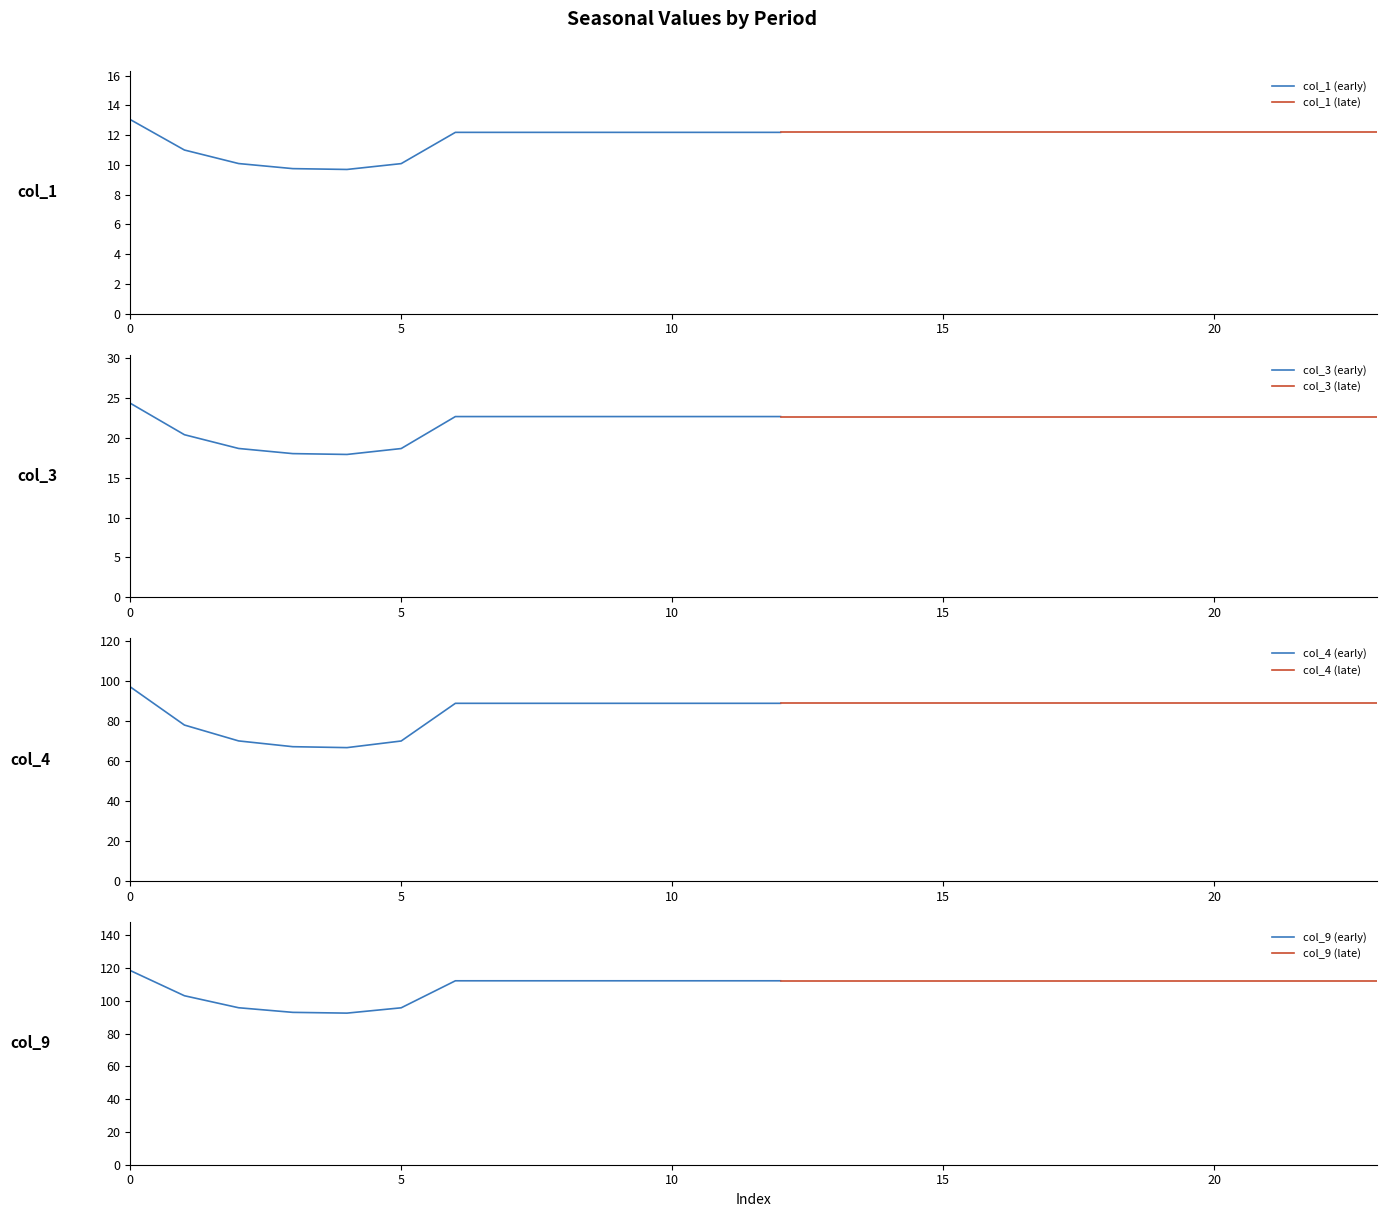

Which series has the largest range (max minus min)?

col_4